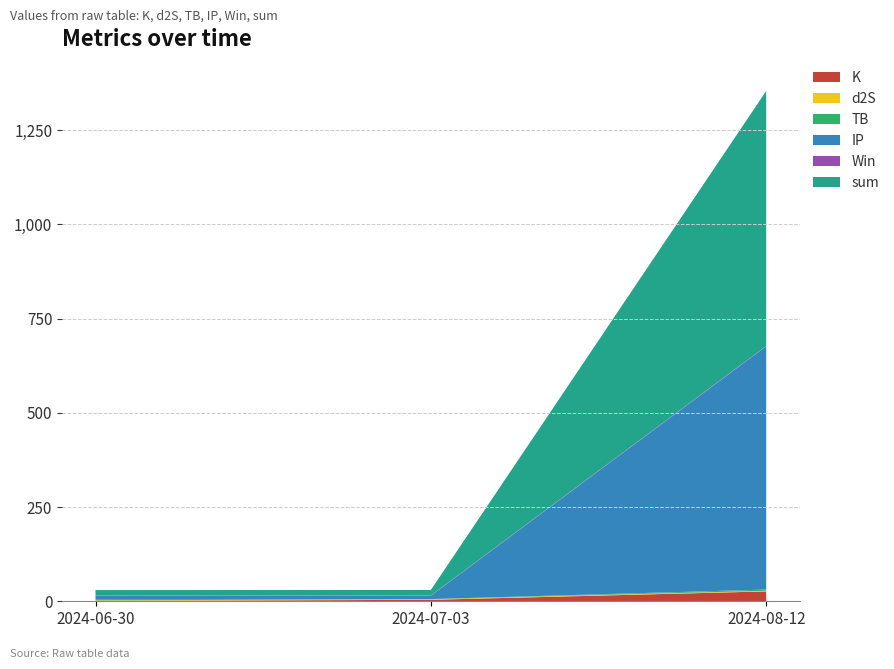

Reading right to left, extract all data points from this chart.

K: 2024-08-12=26.2	2024-07-03=3.9	2024-06-30=0.8
d2S: 2024-08-12=1.7	2024-07-03=1.7	2024-06-30=1.7
TB: 2024-08-12=3.2	2024-07-03=0.3	2024-06-30=3.2
IP: 2024-08-12=645.3	2024-07-03=8.7	2024-06-30=8.7
Win: 2024-08-12=1.0	2024-07-03=1.0	2024-06-30=1.0
sum: 2024-08-12=676.4	2024-07-03=14.5	2024-06-30=14.4